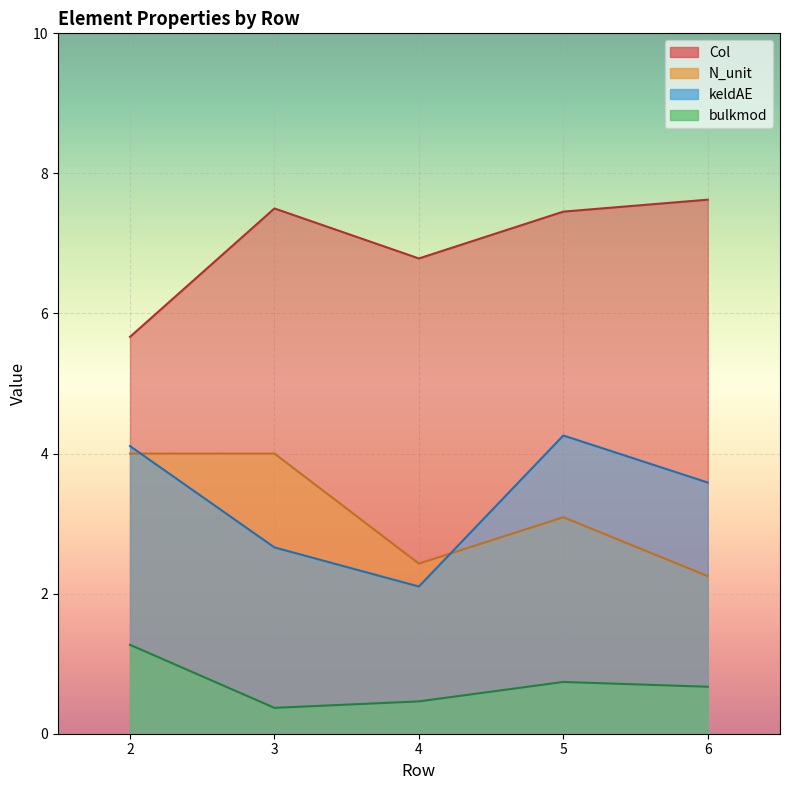

Does the chart display data point markers on the line(s)?

No